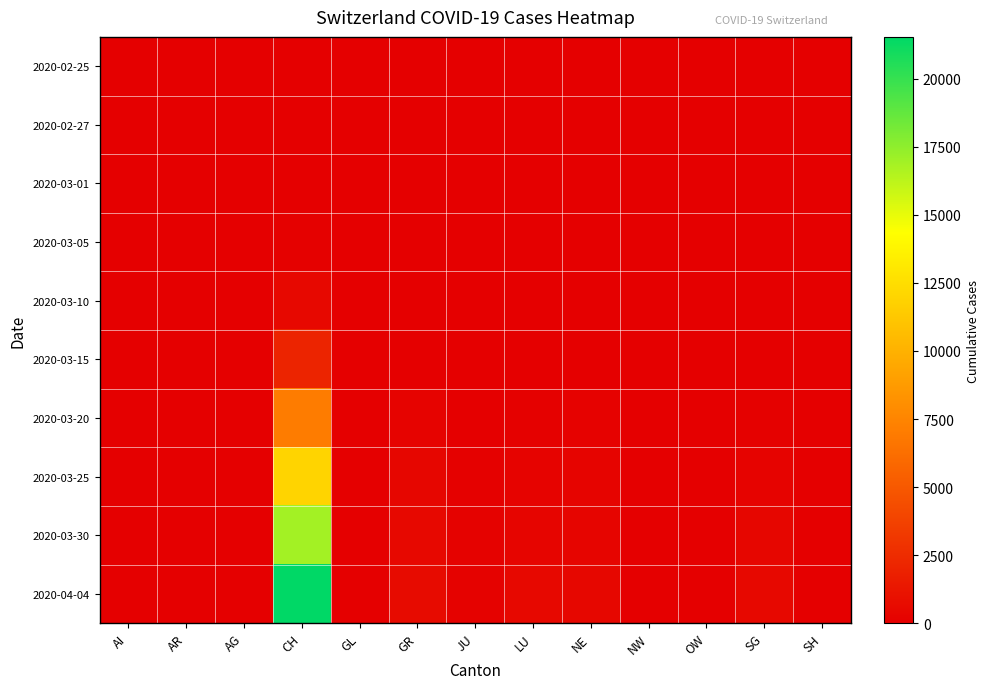

Which has a higher value, AG or CH?

AG